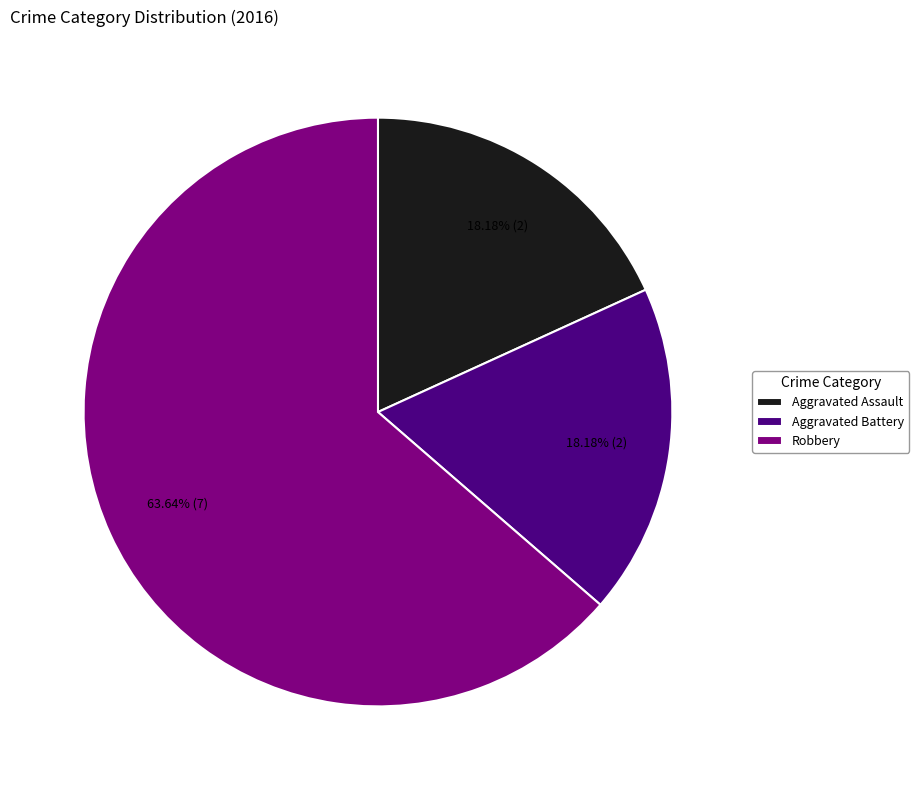

Count the number of slices in the pie.

3